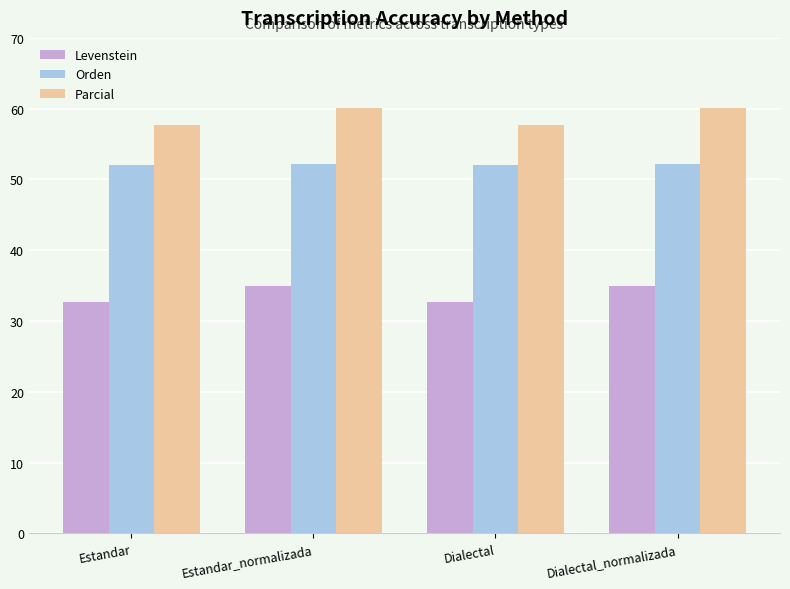

What is the average value of the Levenstein series?

33.8